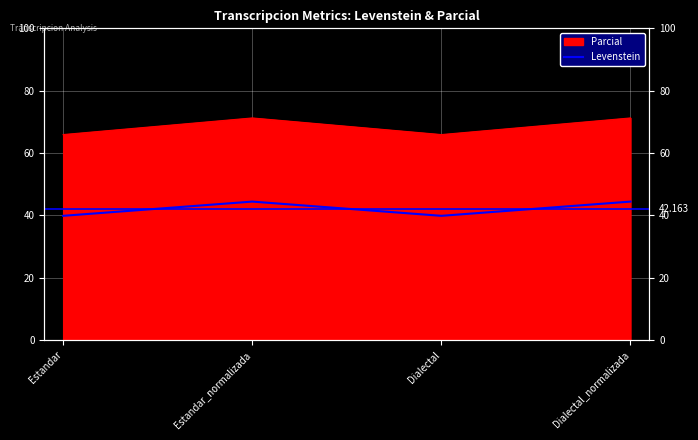

At which label does the data first exceed 44?

Estandar_normalizada